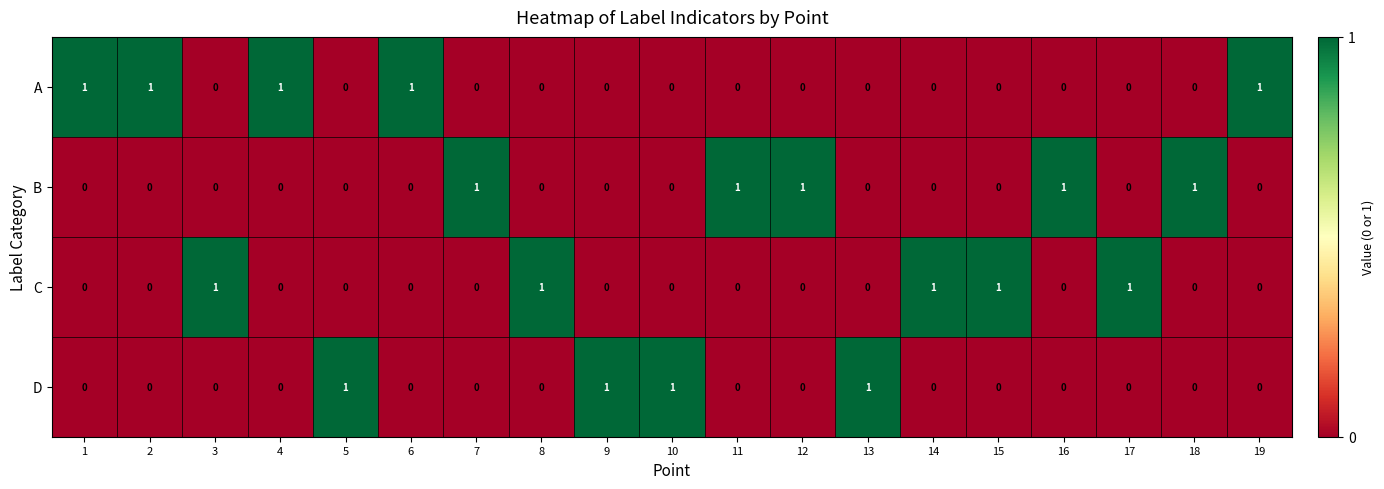

Is the value of A at 14 greater than the value of C at 15?

No